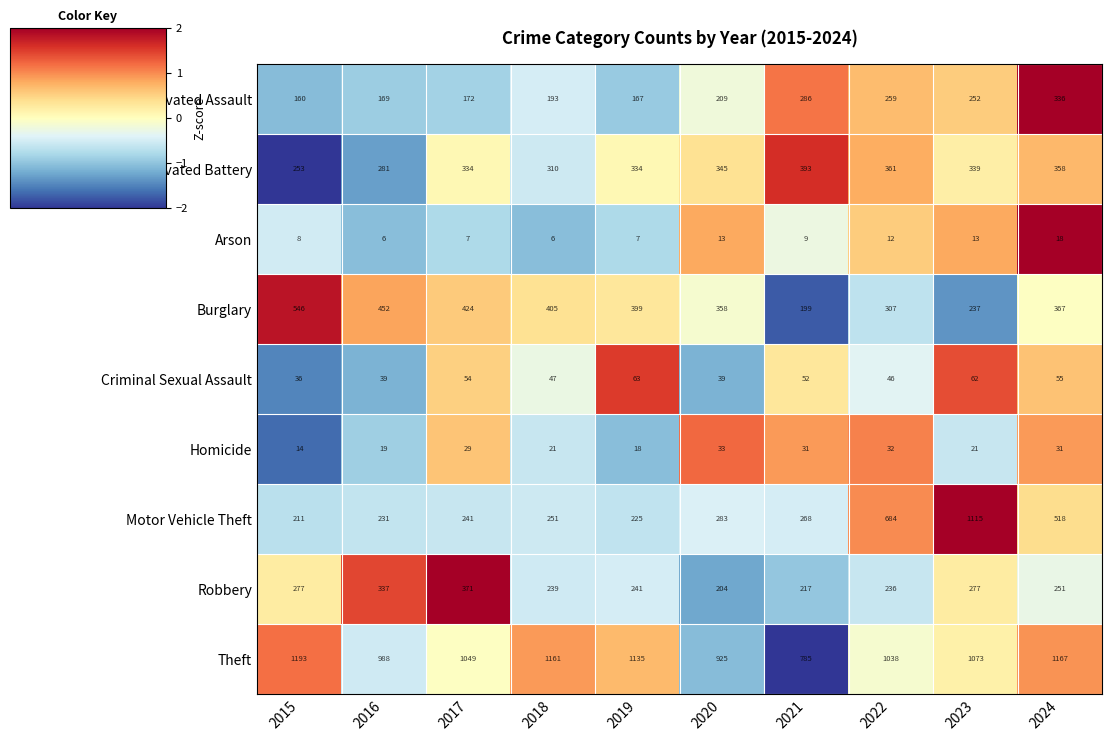

What is the smallest value displayed?

6